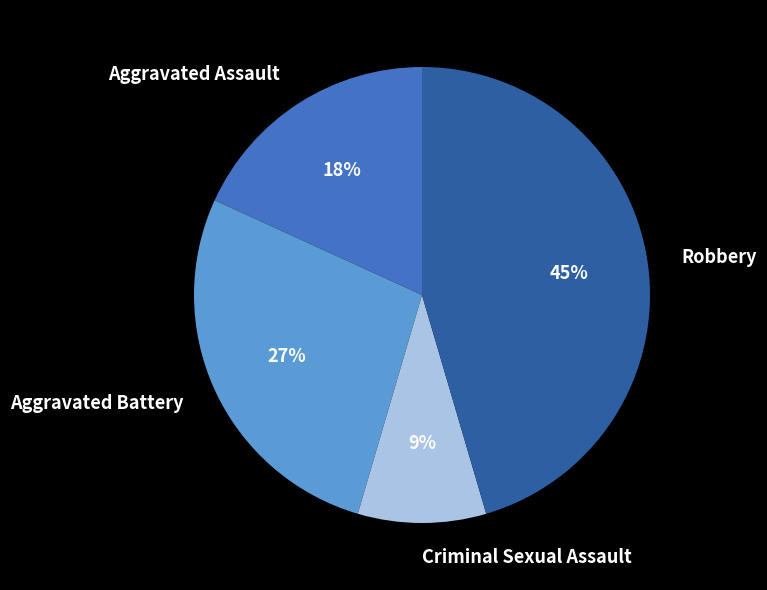

Rank the categories by value from highest to lowest.

Robbery, Aggravated Battery, Aggravated Assault, Criminal Sexual Assault